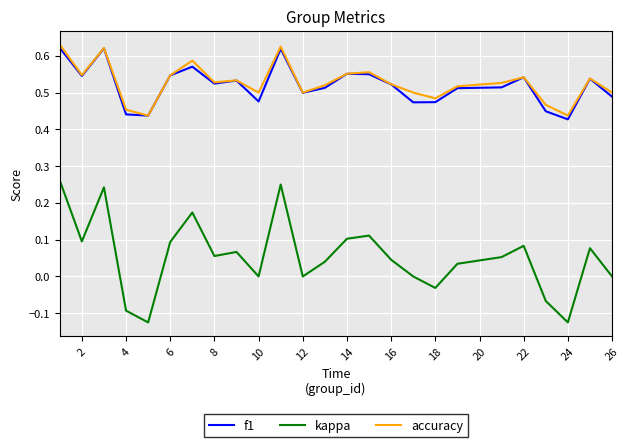

Which series has the largest range (max minus min)?

kappa